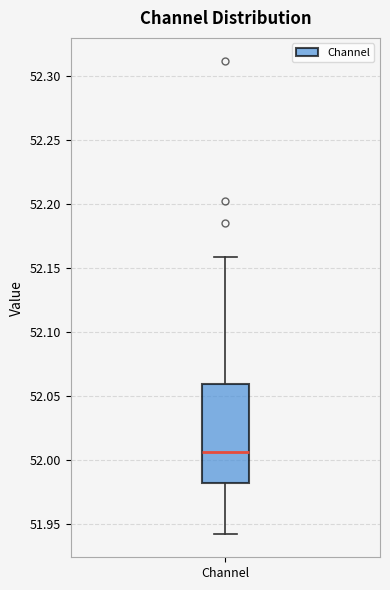

Where does the median line of the box for Channel sit on the y-axis? The values are not printed on the chart, so give them approximately, as read against the axis.

52.005